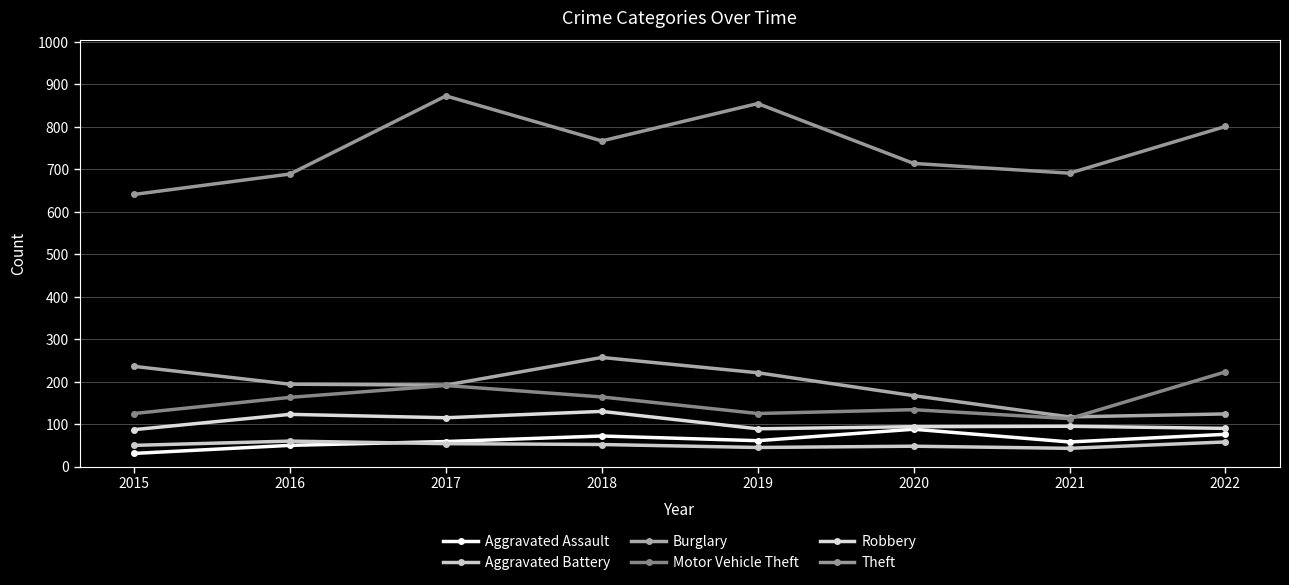

The value of Theft at 2020 is 714. True or false?

True